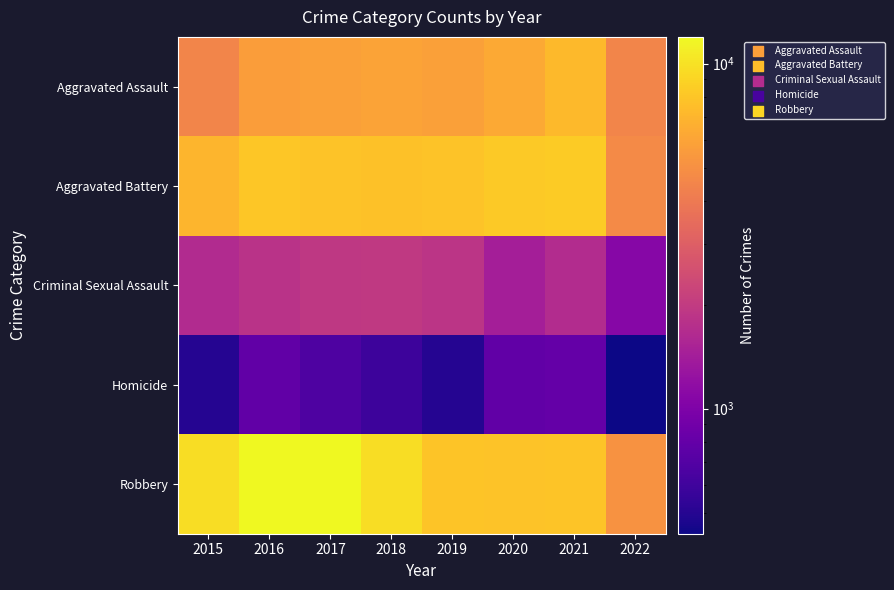

Between 2017 and 2021, which series saw the biggest shift?

Robbery